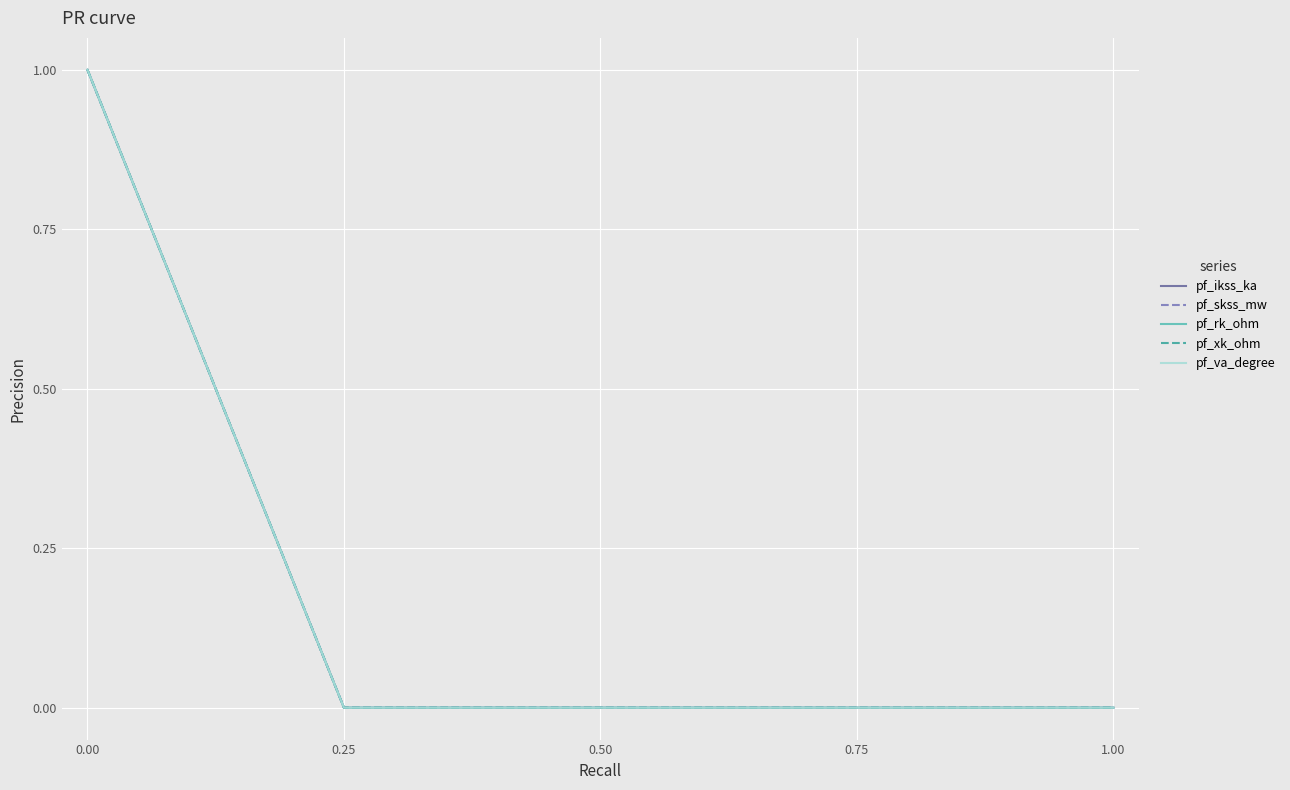

Is this an area chart (filled region under the line)?

No